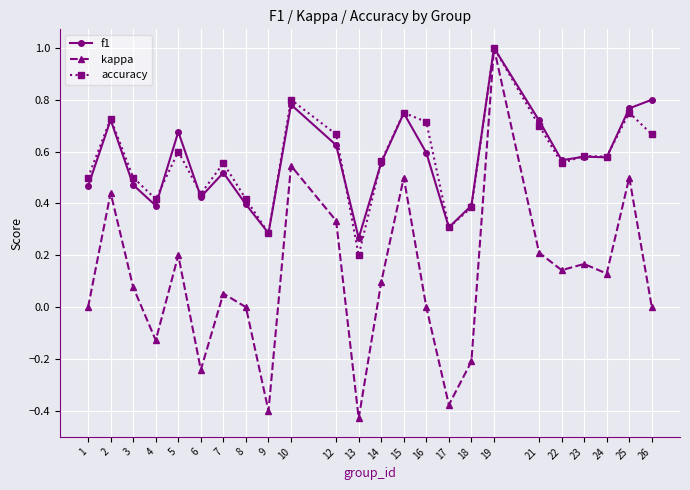

What is the sum of all kappa values?

2.6